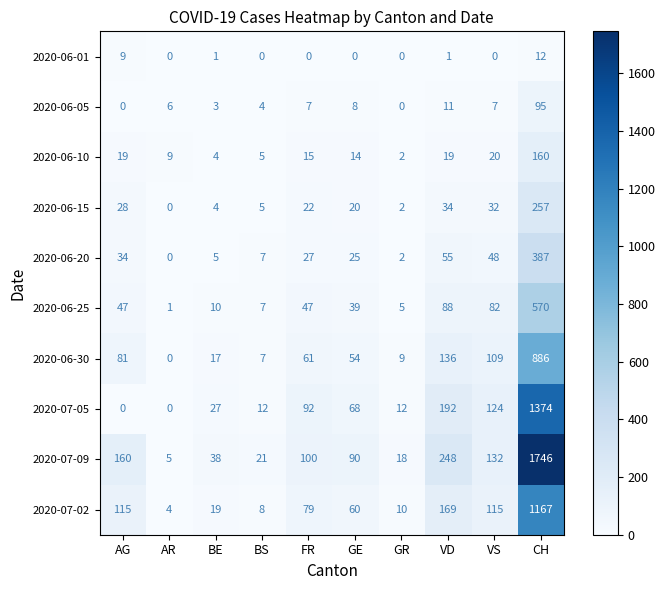

Which series has the widest spread of values?

2020-07-09